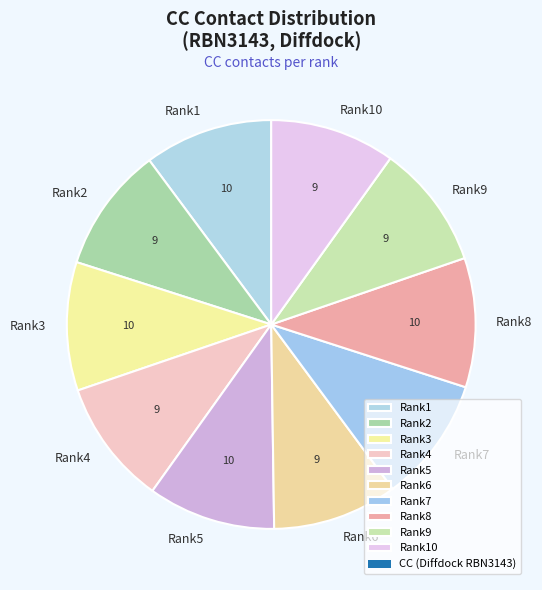

Do Rank8 and Rank5 together represent more than half of the pie?

No